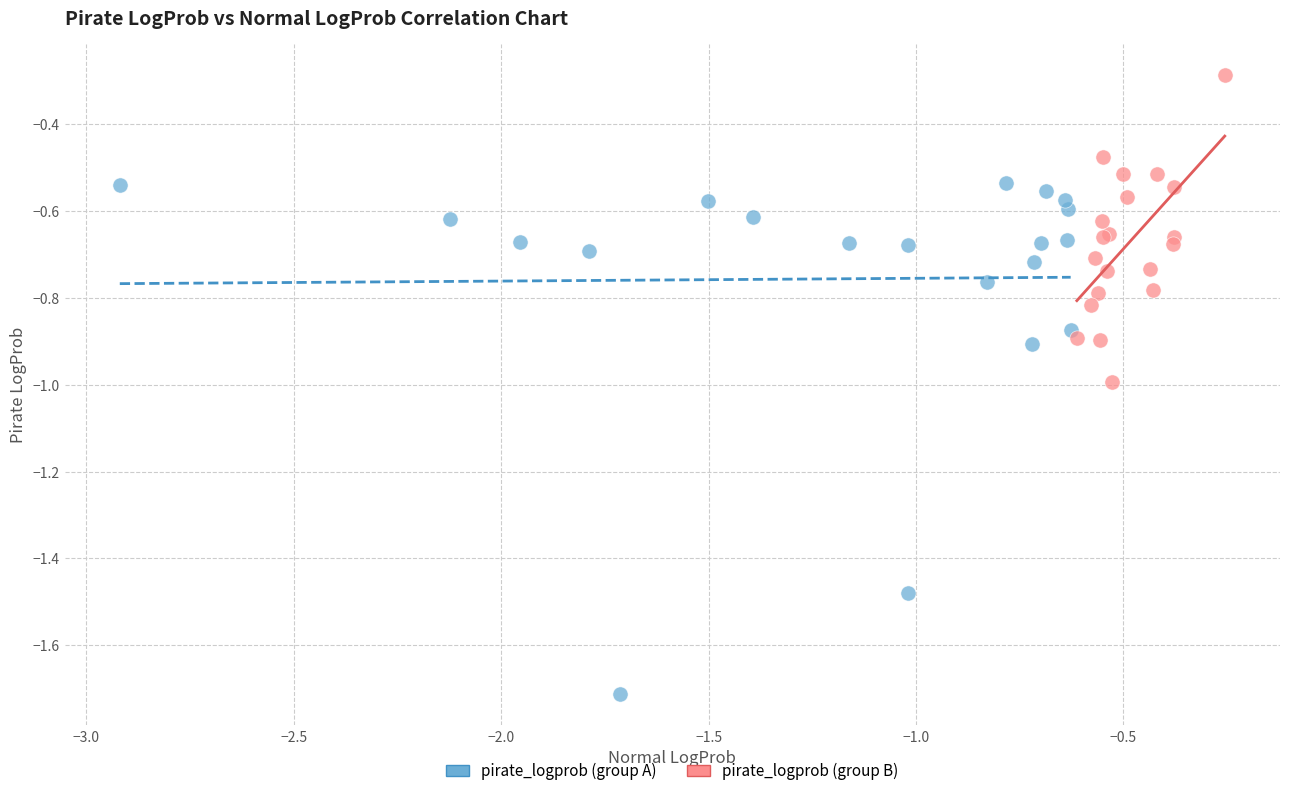

Which series reaches the minimum Y coordinate?

pirate_logprob (group A)